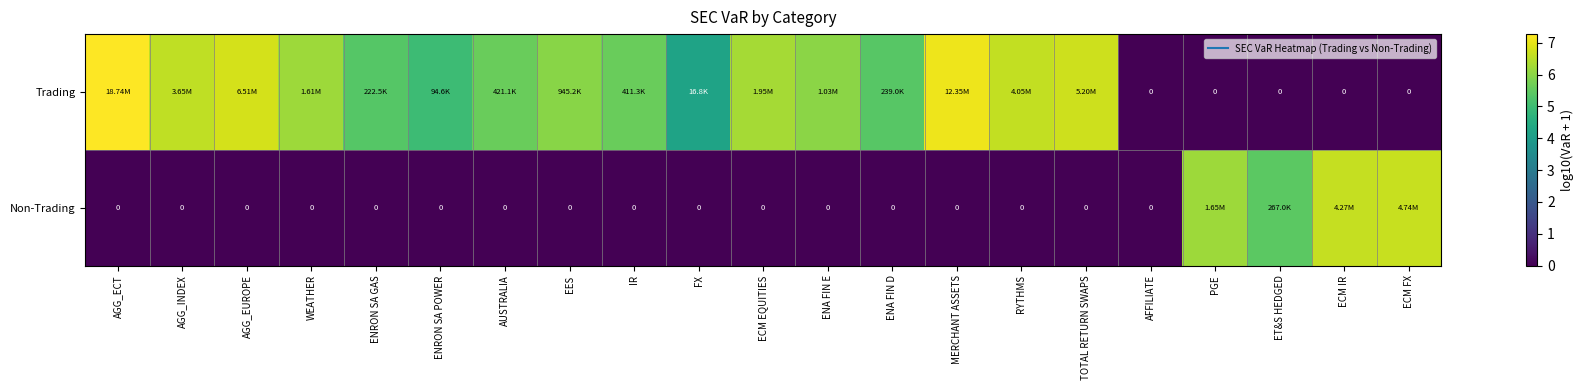

At how many categories does at least one series exceed 5?

18